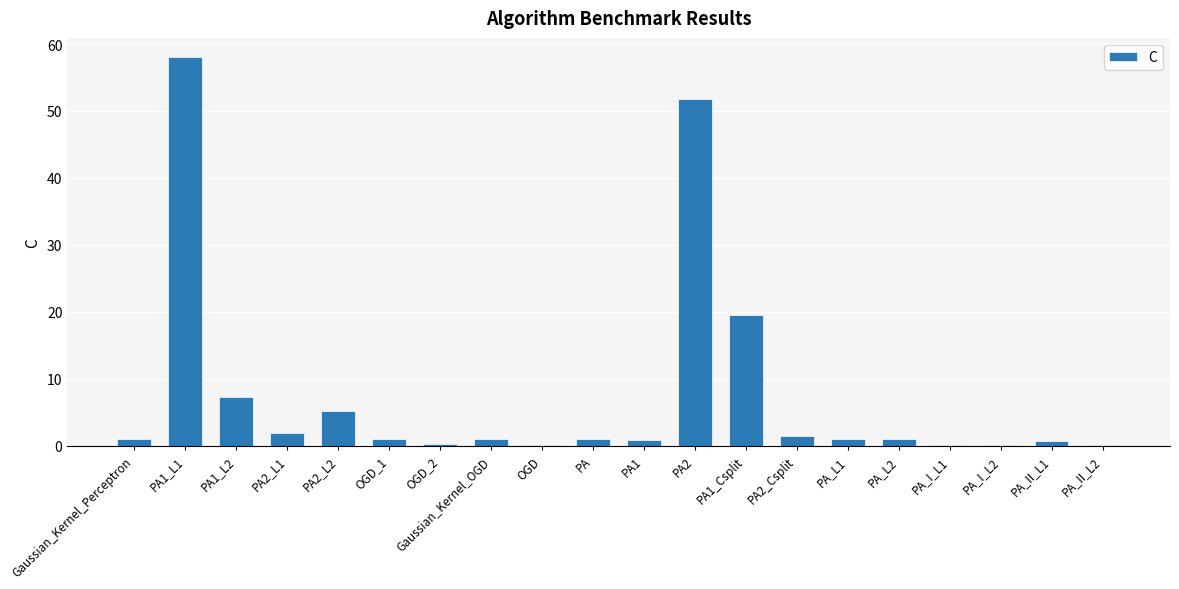

The value at PA1_L1 is 18.7. True or false?

False